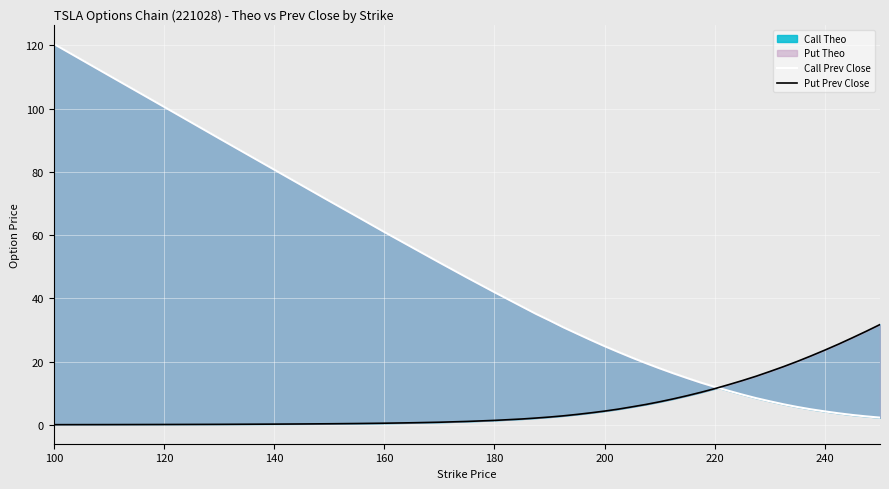

Reading left to right, transcribe all the data shown in this chart.

Call Prev Close: 120.5	110.5	100.6	90.6	80.8	75.8	70.8	65.9	61.0	56.2	51.4	46.6	42.0	37.4	35.1	33.1	30.9	28.9	26.9	24.9	23.1	21.2	19.5	17.9	16.3	14.8	13.3	12.0	10.8	9.6	8.4	7.5	6.5	5.6	4.9	4.2	3.6	3.1	2.7	2.3
Put Prev Close: 0.1	0.1	0.1	0.2	0.2	0.3	0.3	0.4	0.5	0.7	0.8	1.1	1.4	1.9	2.1	2.5	2.8	3.3	3.8	4.4	5.0	5.7	6.5	7.3	8.2	9.2	10.3	11.4	12.7	14.0	15.4	16.9	18.4	20.1	21.8	23.6	25.6	27.6	29.6	31.7